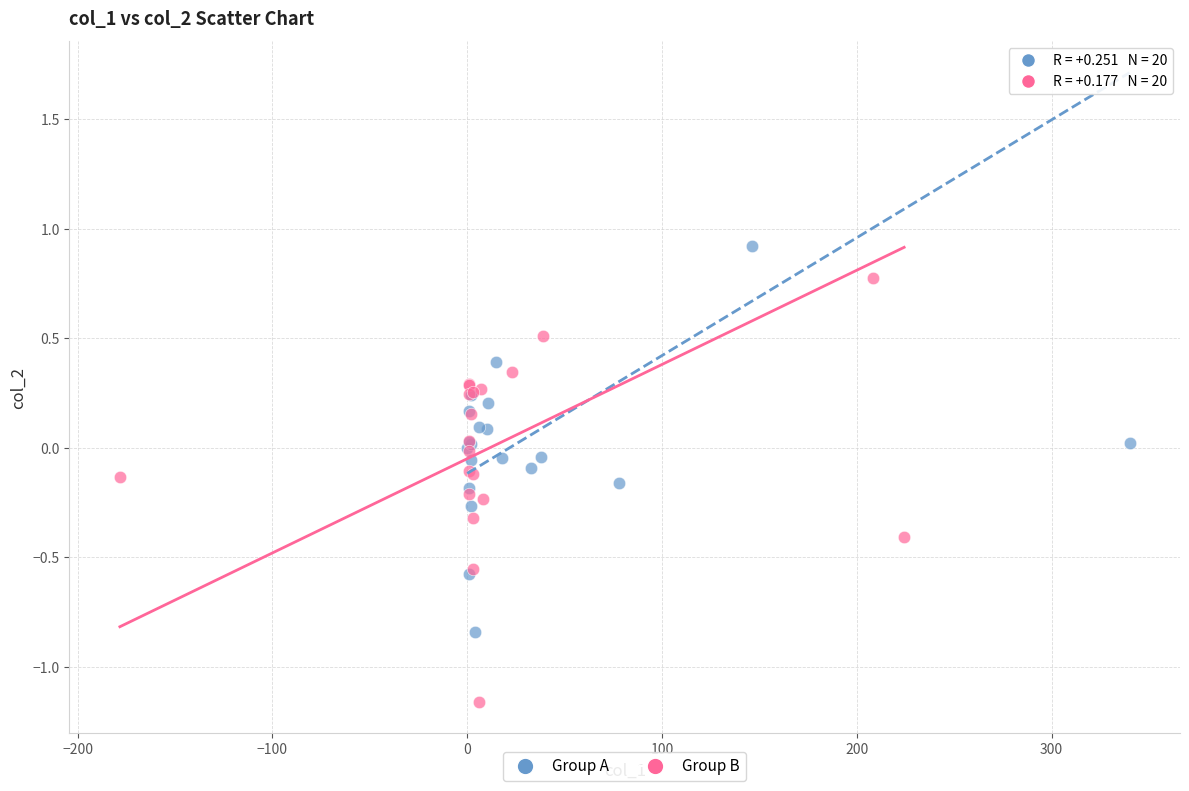

Which series has the largest Y range (max minus min)?

Group B